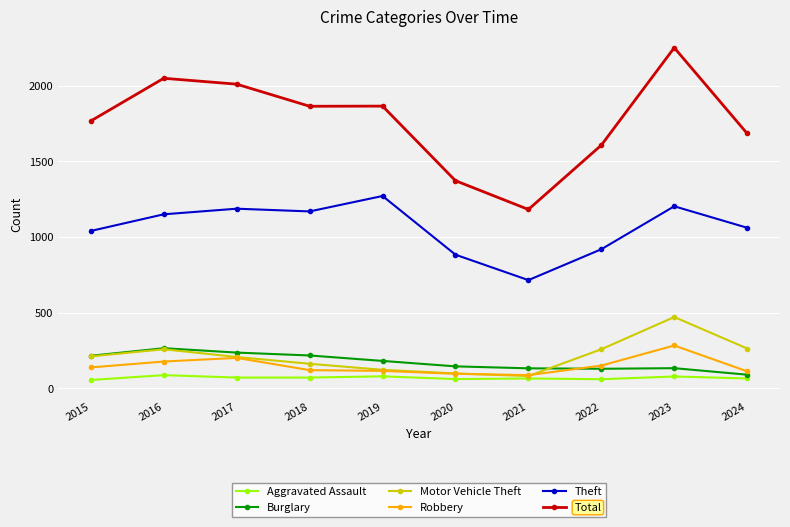

Which label corresponds to the largest value in the chart?

2023